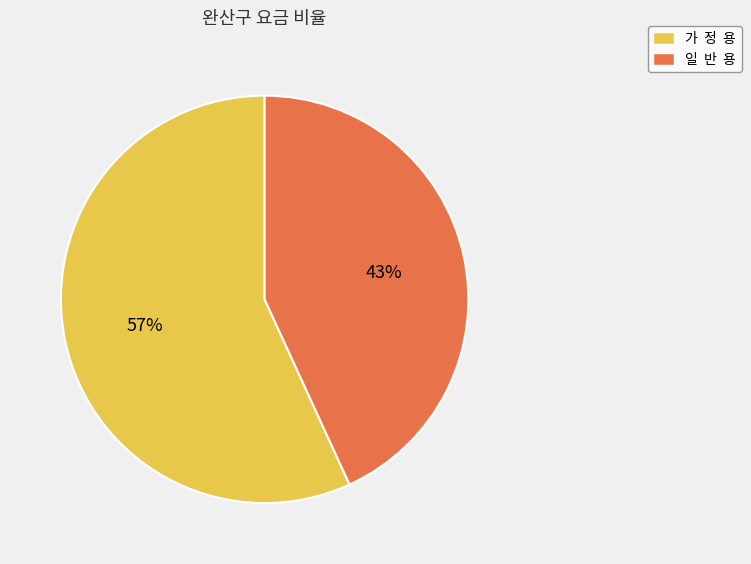

Which category has the biggest portion of the pie?

가 정 용